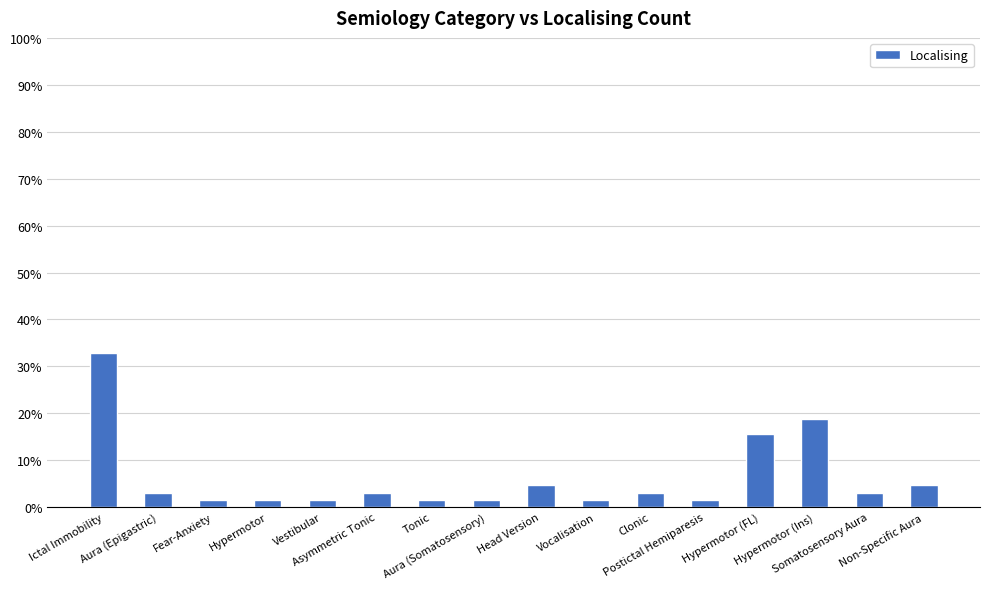

What is the sum of all values?

100.0